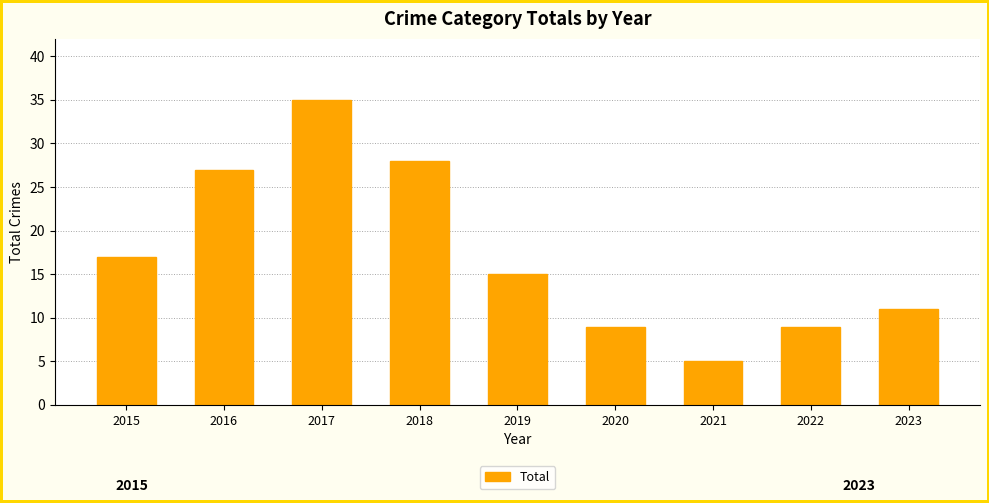

What is the maximum value shown in the chart?

35